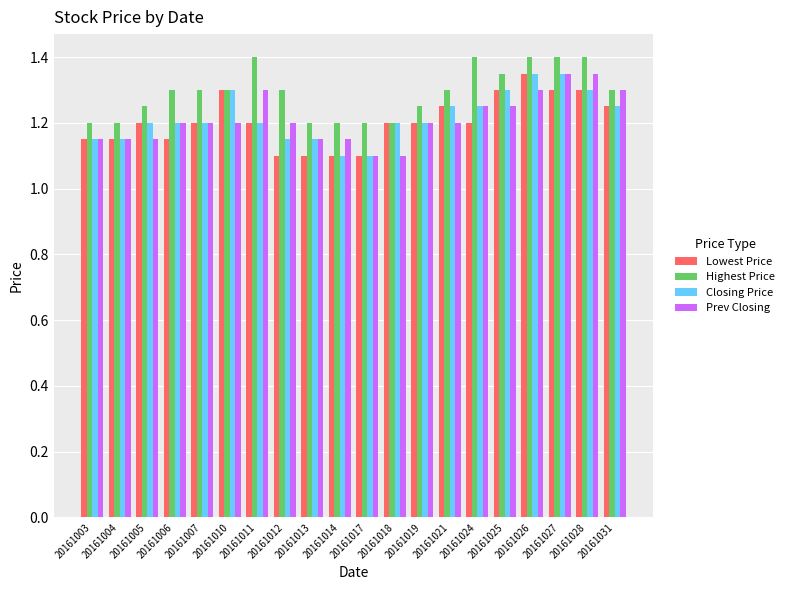

What is the total value across all series at 20161013?

4.6